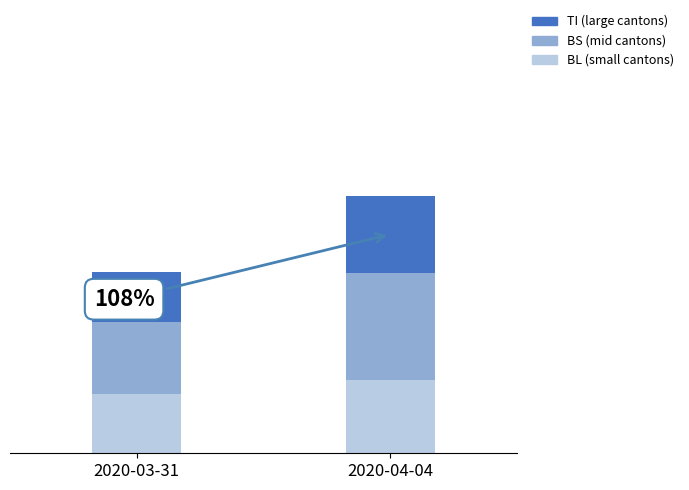

Are the bars horizontal?

No